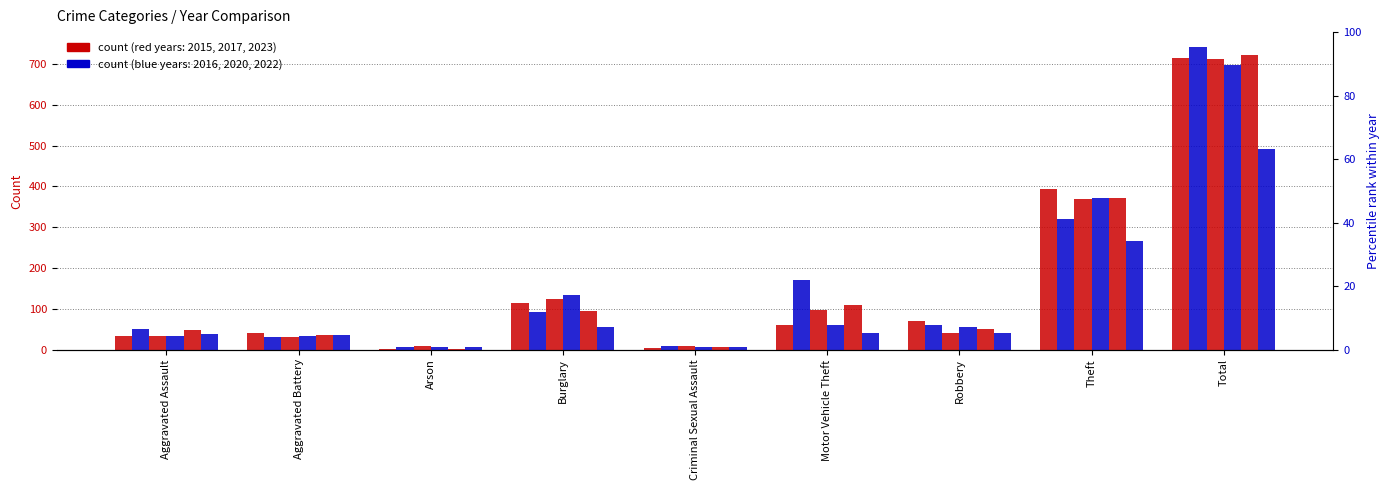

Reading left to right, what are all the values shown in this chart?

2016: Aggravated Assault=32	Aggravated Battery=41	Arson=1	Burglary=113	Criminal Sexual Assault=3	Motor Vehicle Theft=59	Robbery=69	Theft=394	Total=714
2023: Aggravated Assault=50	Aggravated Battery=30	Arson=5	Burglary=91	Criminal Sexual Assault=9	Motor Vehicle Theft=171	Robbery=61	Theft=321	Total=741
2015: Aggravated Assault=32	Aggravated Battery=31	Arson=9	Burglary=123	Criminal Sexual Assault=9	Motor Vehicle Theft=96	Robbery=41	Theft=369	Total=713
2017: Aggravated Assault=32	Aggravated Battery=32	Arson=5	Burglary=133	Criminal Sexual Assault=7	Motor Vehicle Theft=59	Robbery=55	Theft=372	Total=697
2022: Aggravated Assault=48	Aggravated Battery=36	Arson=2	Burglary=95	Criminal Sexual Assault=7	Motor Vehicle Theft=110	Robbery=50	Theft=372	Total=722
2020: Aggravated Assault=39	Aggravated Battery=35	Arson=6	Burglary=55	Criminal Sexual Assault=6	Motor Vehicle Theft=40	Robbery=40	Theft=266	Total=491